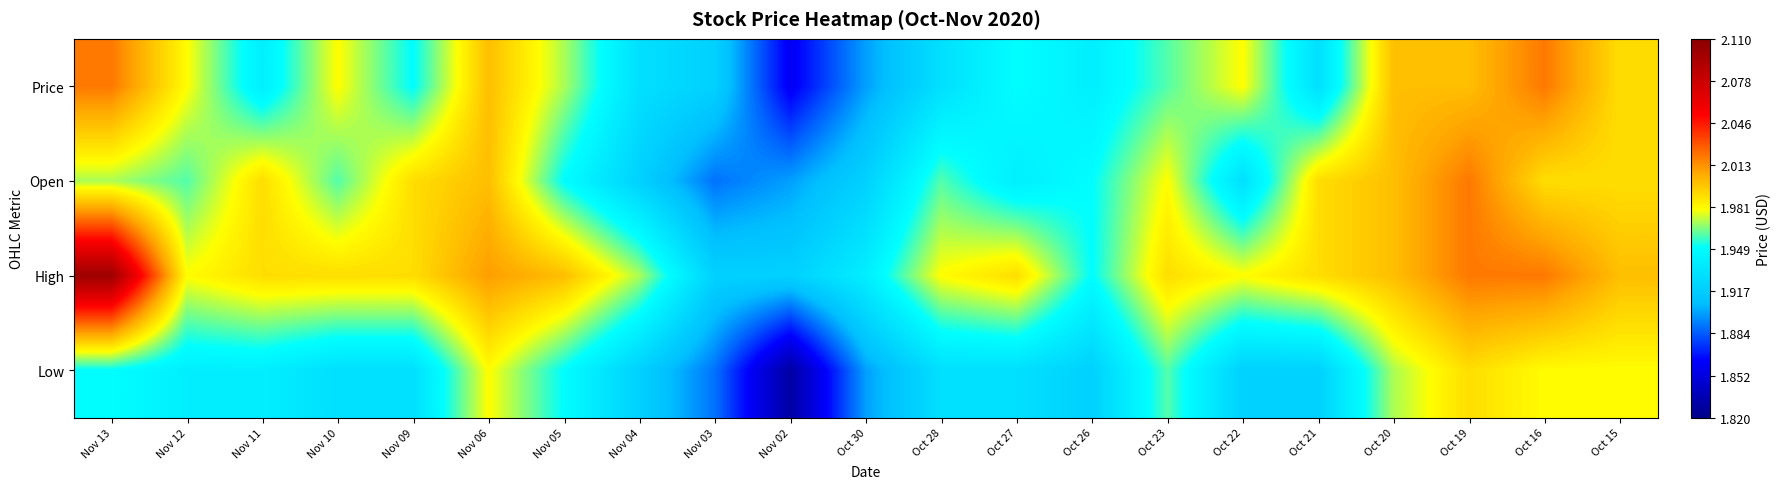

At which category is the sum across all series the highest?

Nov 13